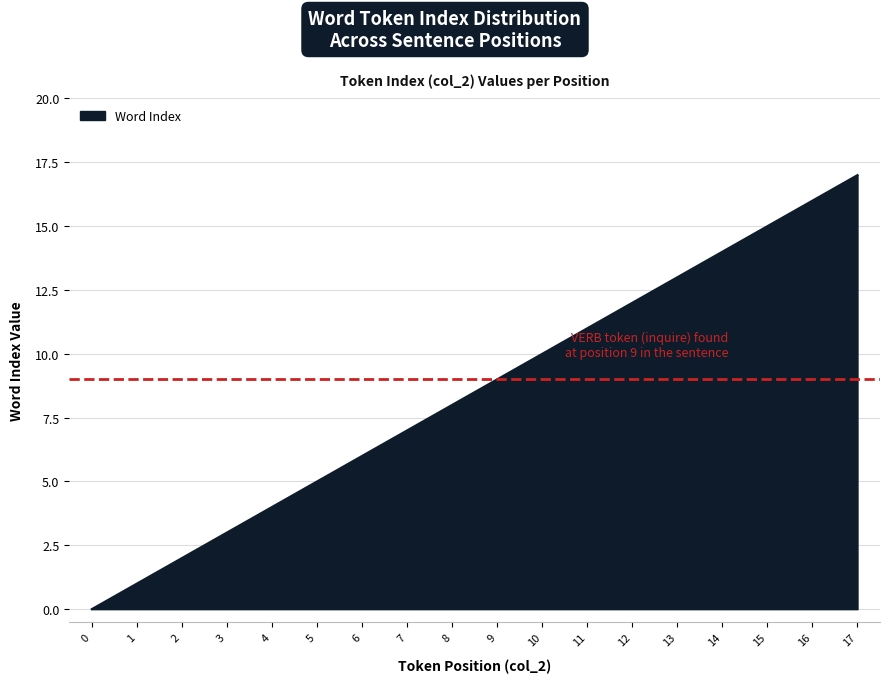

Reading right to left, extract all data points from this chart.

17=17	16=16	15=15	14=14	13=13	12=12	11=11	10=10	9=9	8=8	7=7	6=6	5=5	4=4	3=3	2=2	1=1	0=0